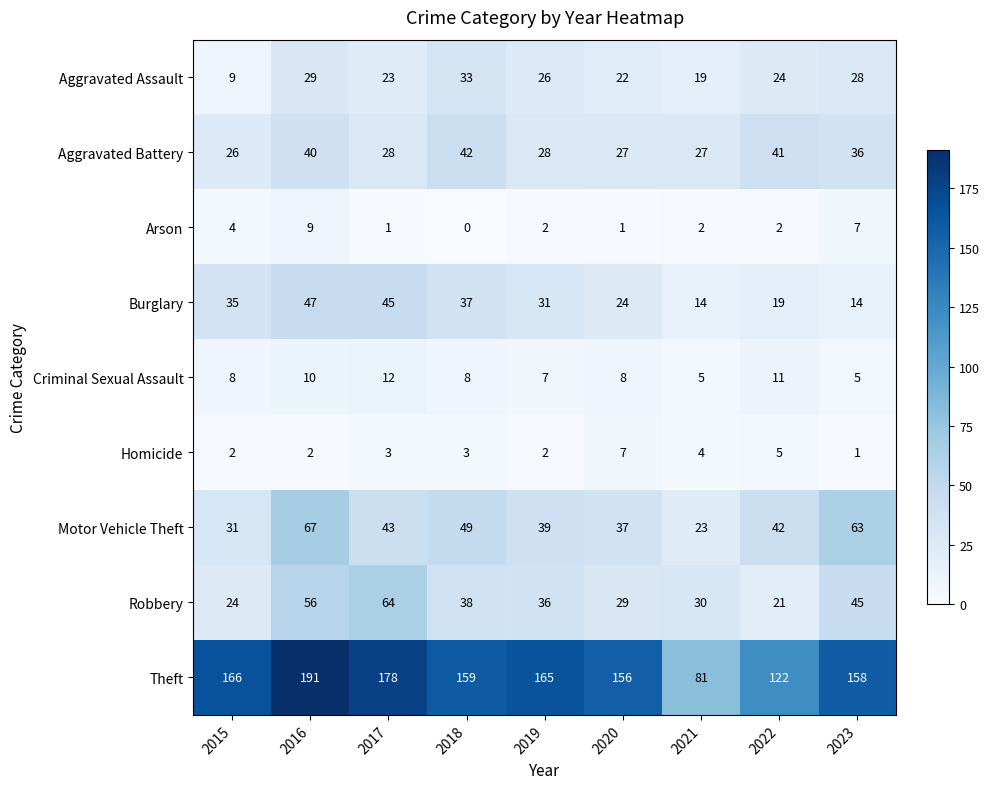

What is the sum of all Arson values?

28